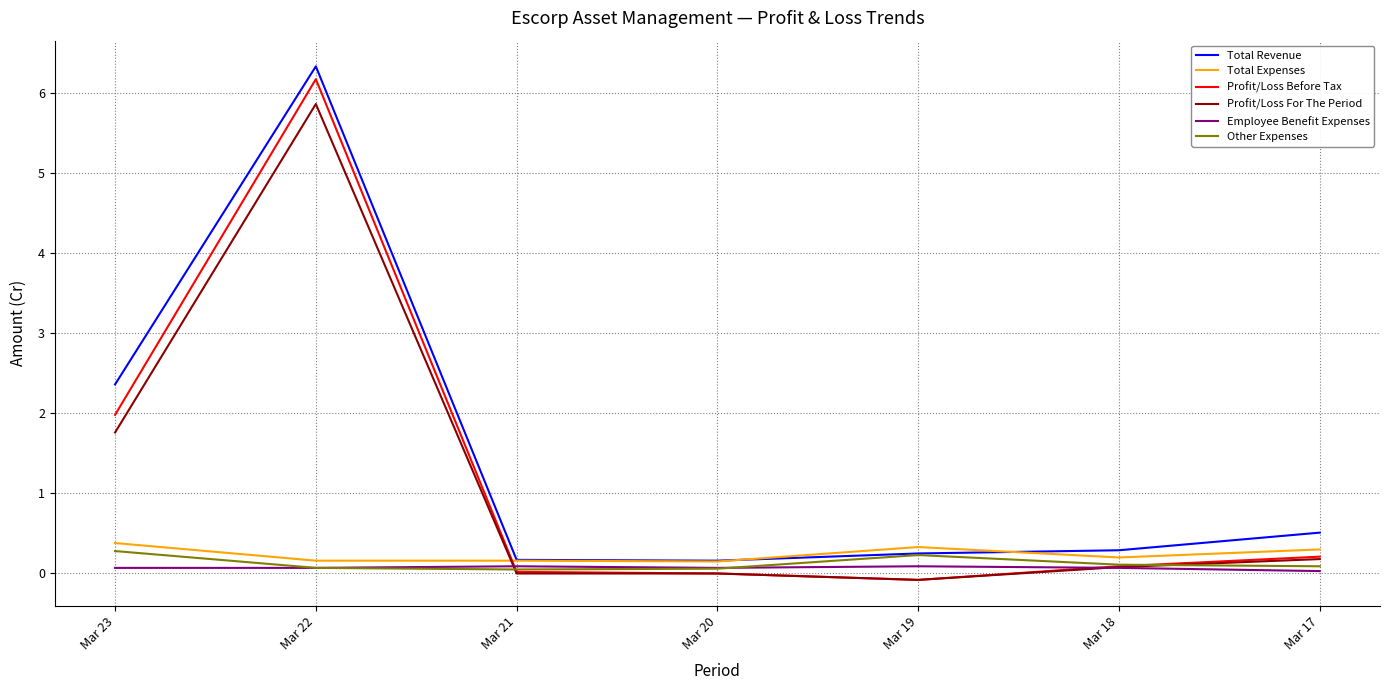

Which label corresponds to the largest value in the chart?

Mar 22